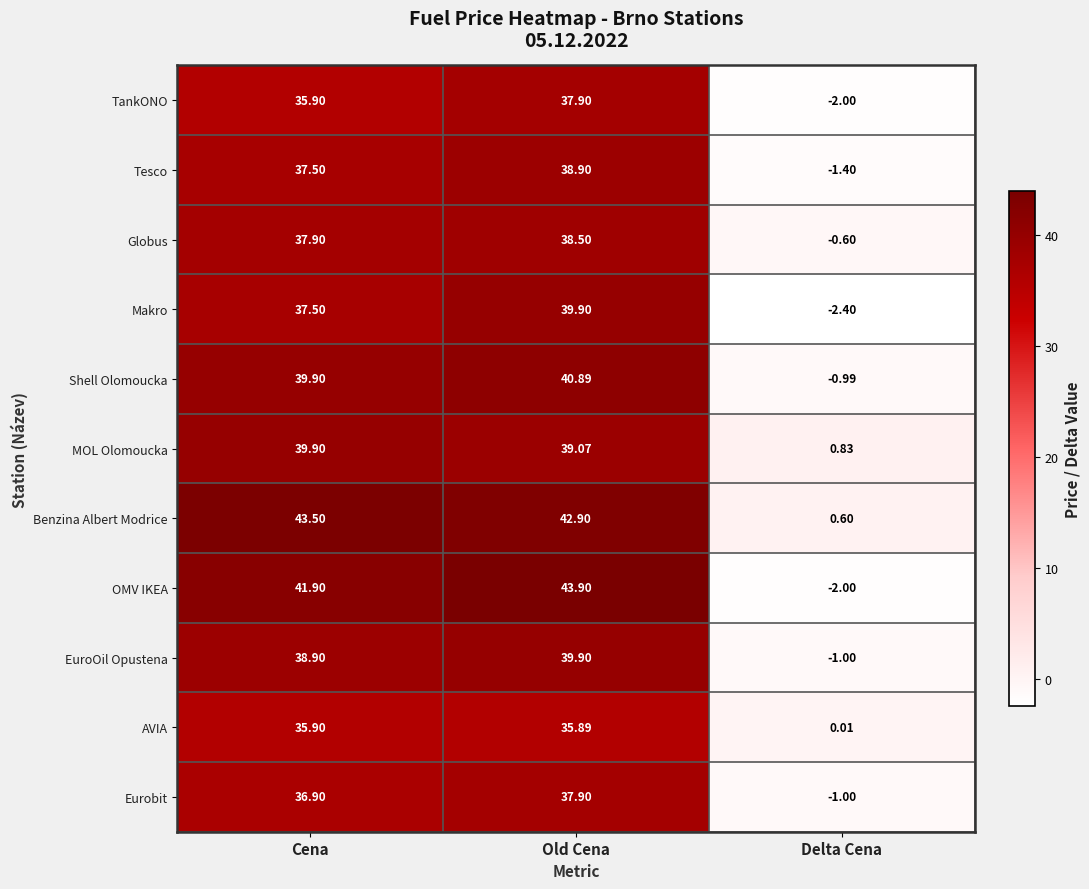

List the labels in order of EuroOil Opustena value, smallest first.

Delta Cena, Cena, Old Cena